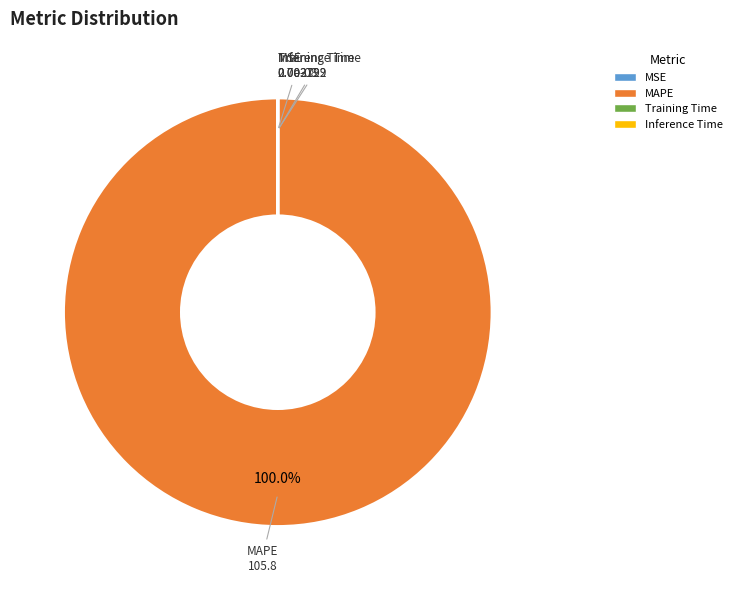

Which category has the biggest portion of the pie?

MAPE